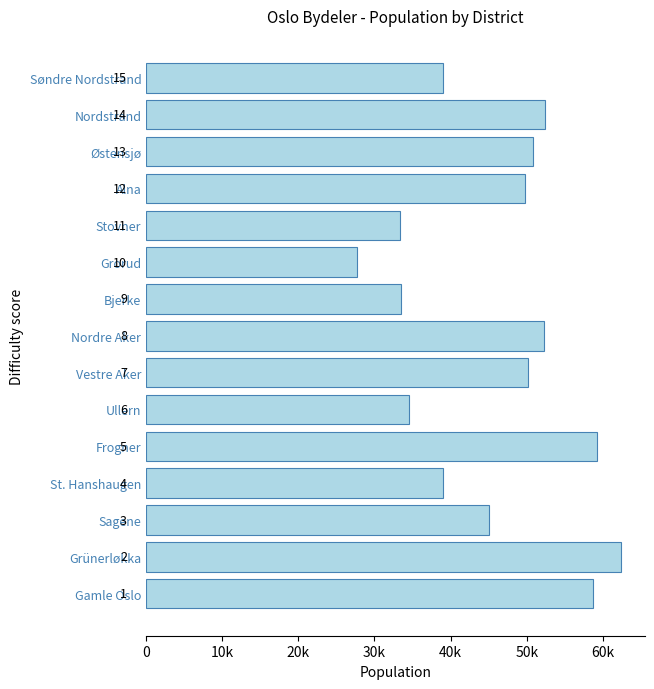

What is the average value?

45868